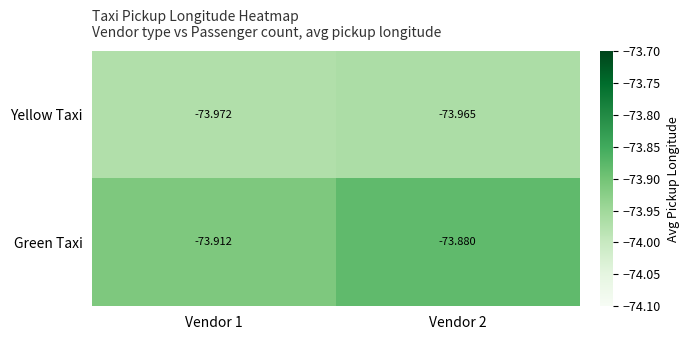

Which series has the largest range (max minus min)?

Green Taxi